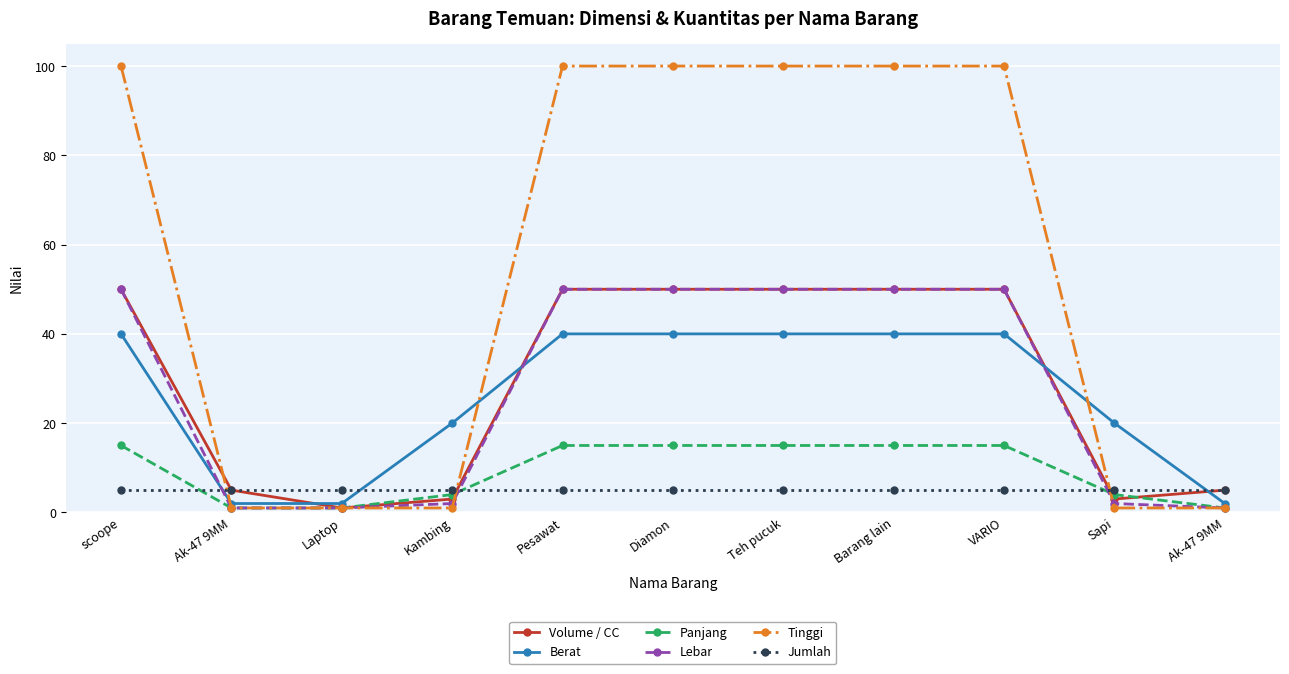

What are all the series names shown in the legend?

Volume / CC, Berat, Panjang, Lebar, Tinggi, Jumlah